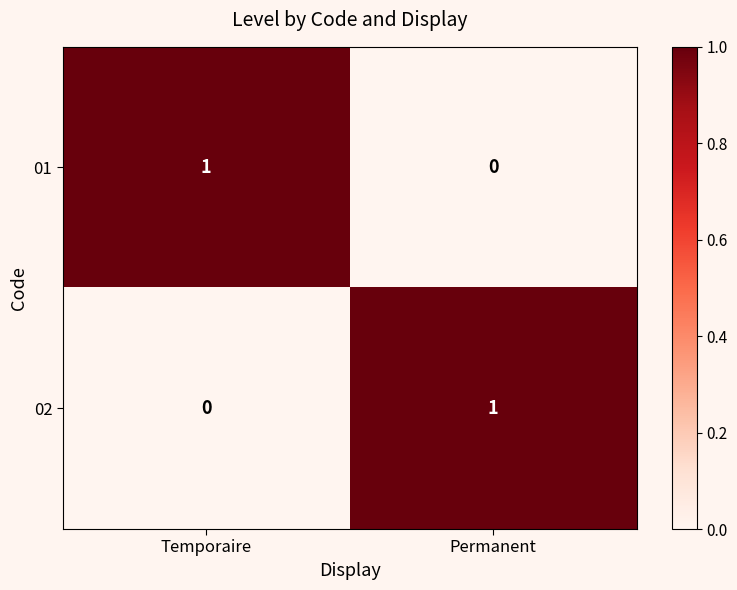

Rank the series at Temporaire from highest to lowest value.

01, 02